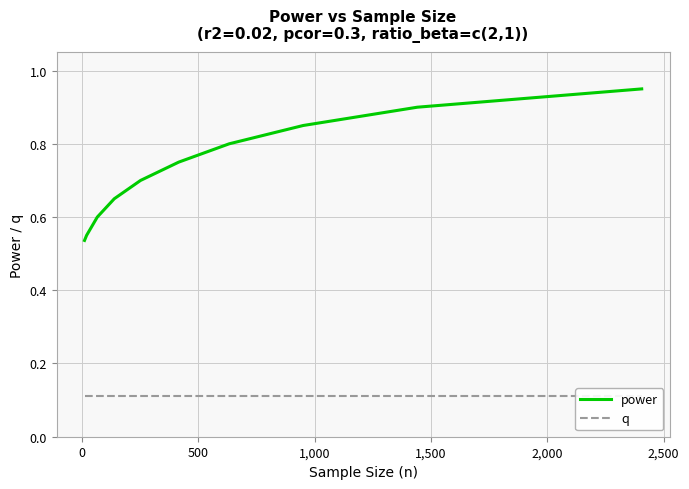

Count the number of categories in the chart.

10